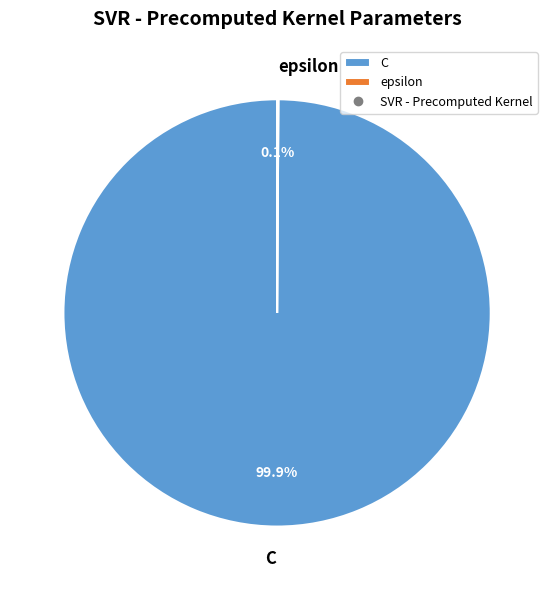

Which category has the biggest portion of the pie?

C